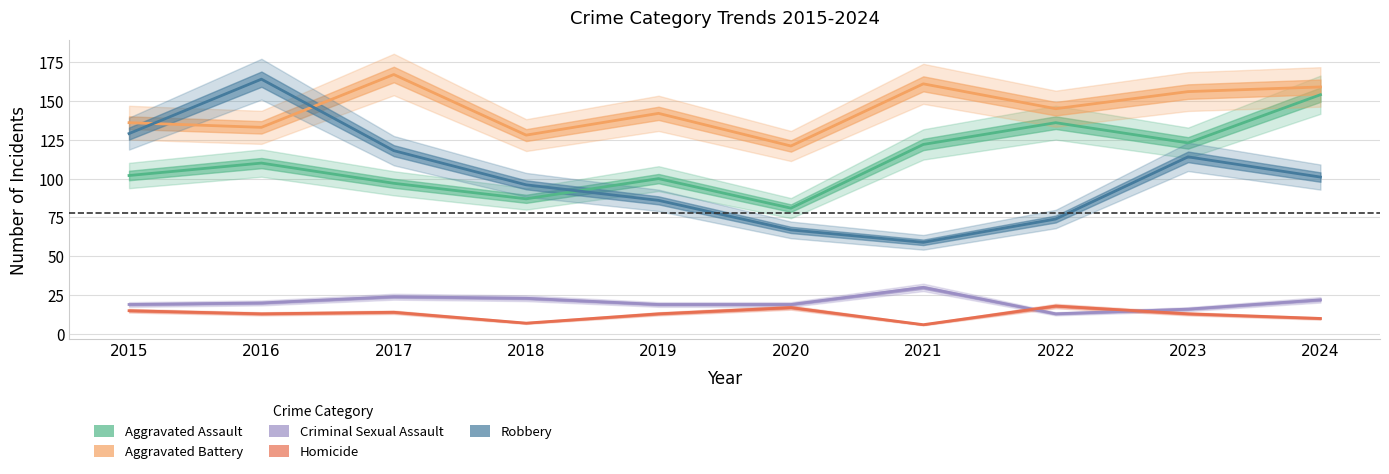

At how many categories does at least one series exceed 165?

1